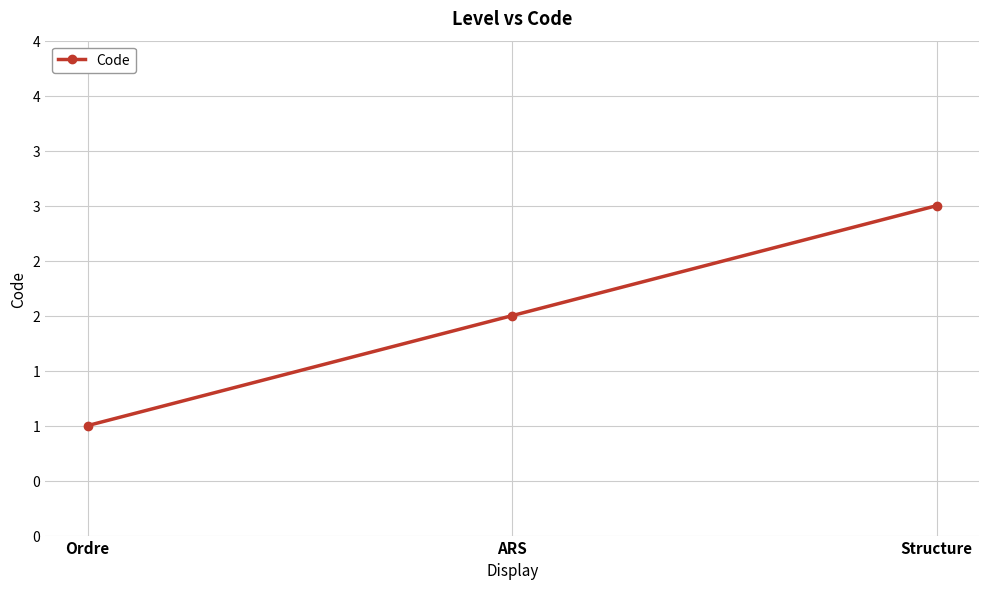

Is this an area chart (filled region under the line)?

No